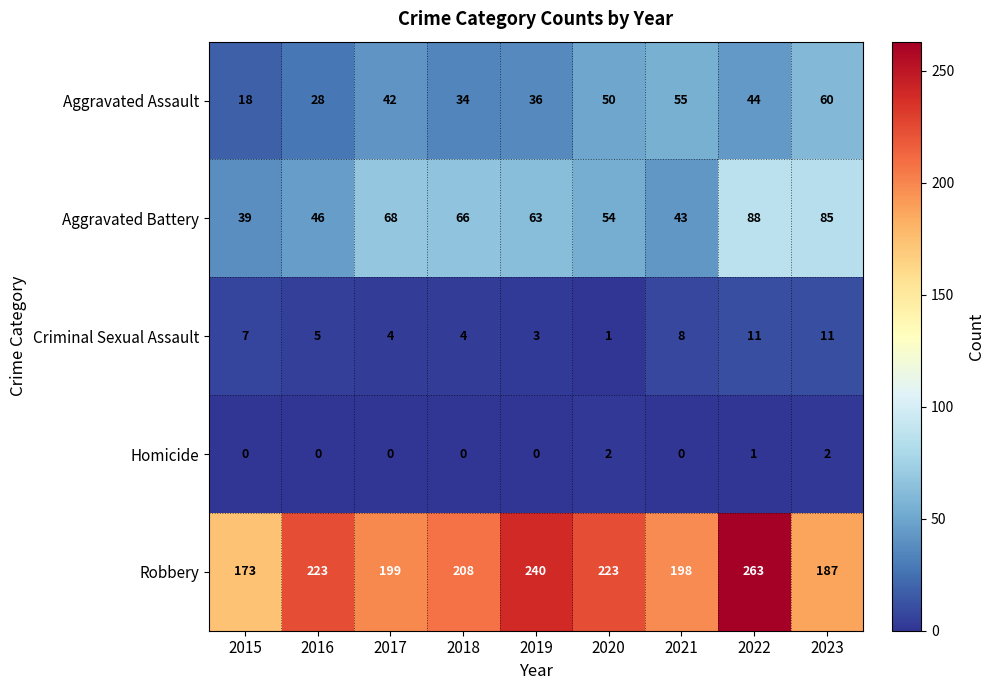

Which category has the highest value across all series?

2022